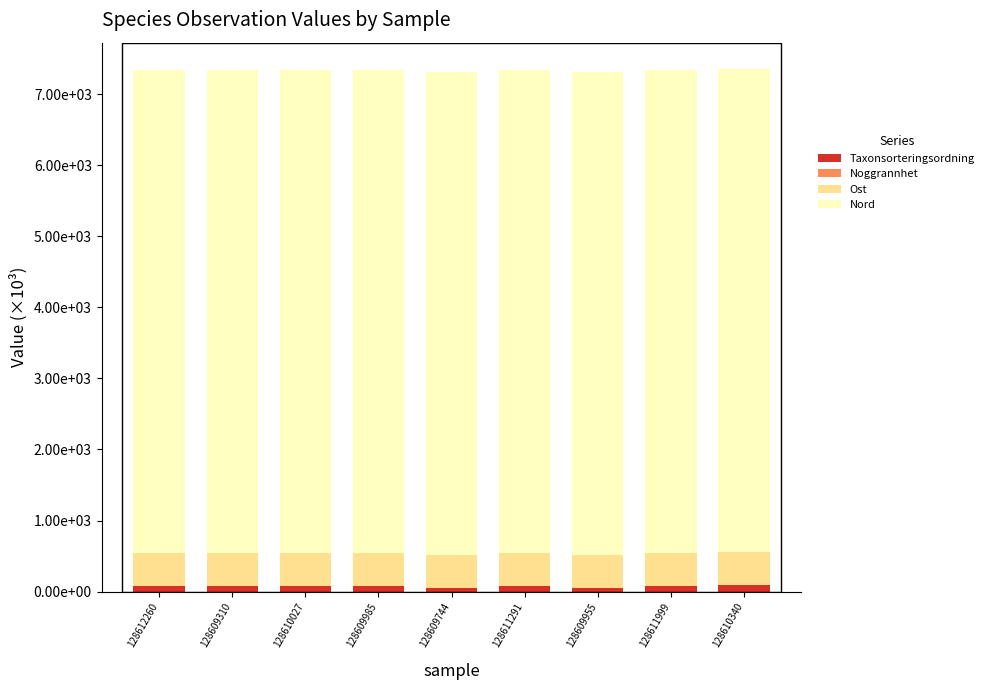

Are the bars horizontal?

No